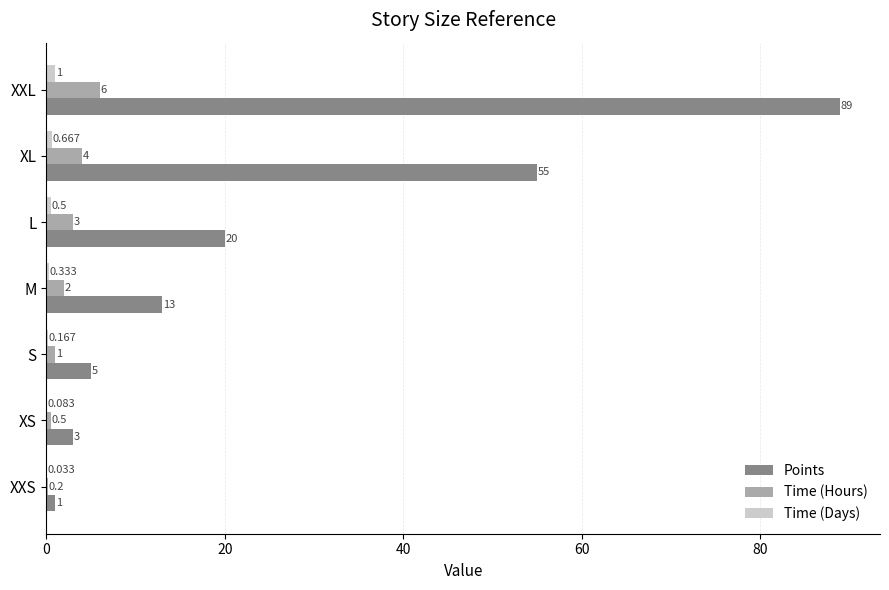

At which label is Time (Days) closest to 0?

XXS